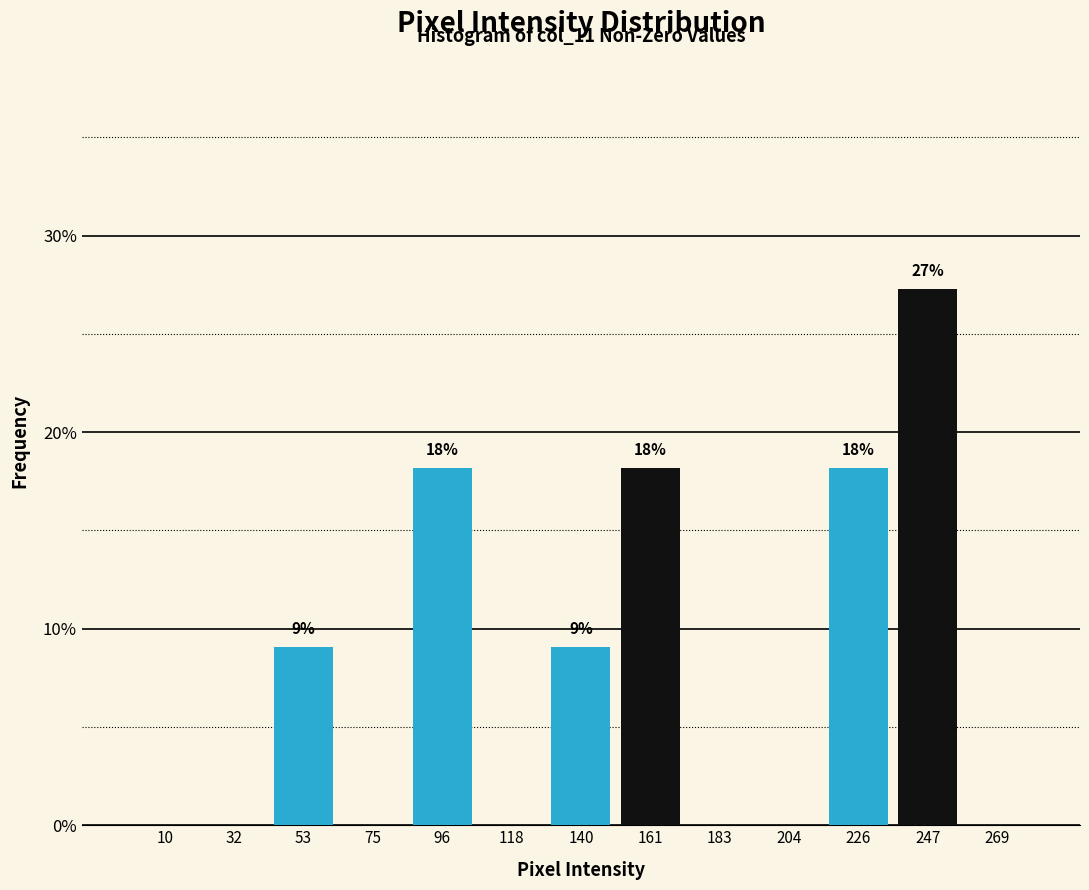

Which range on the x-axis has the tallest bar?

235 to 260